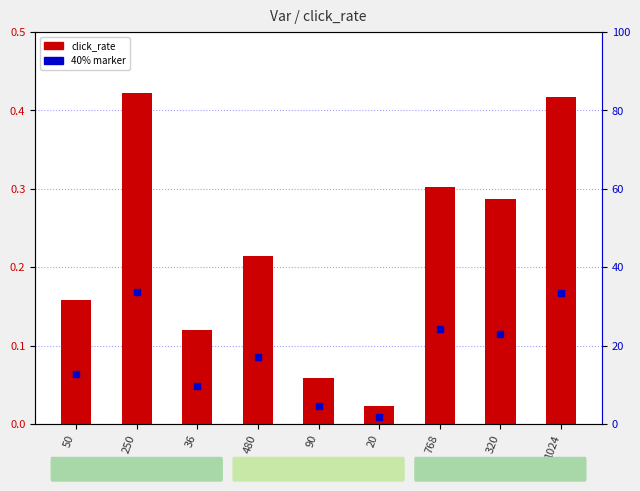

At which category is the sum across all series the highest?

250